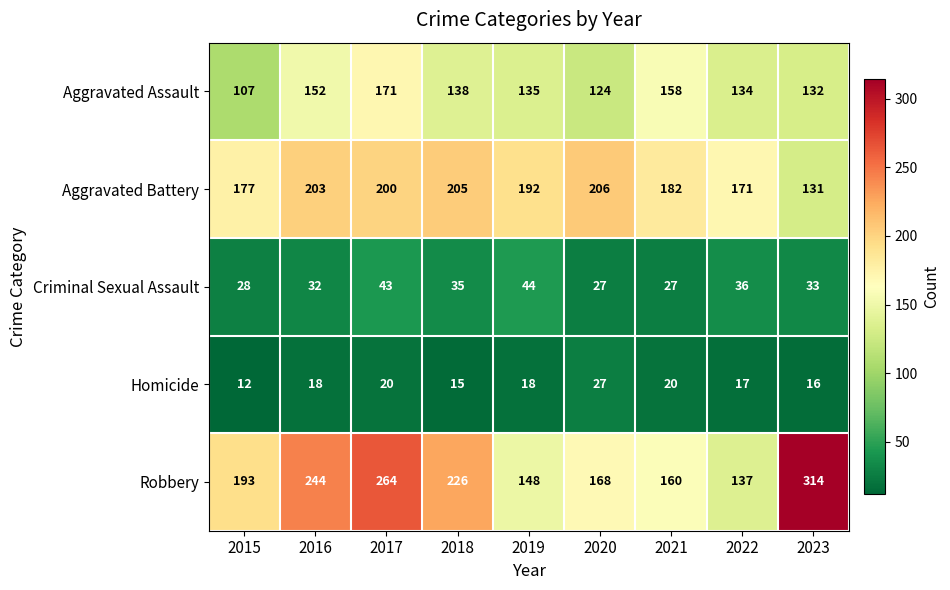

What is the greatest value displayed?

314